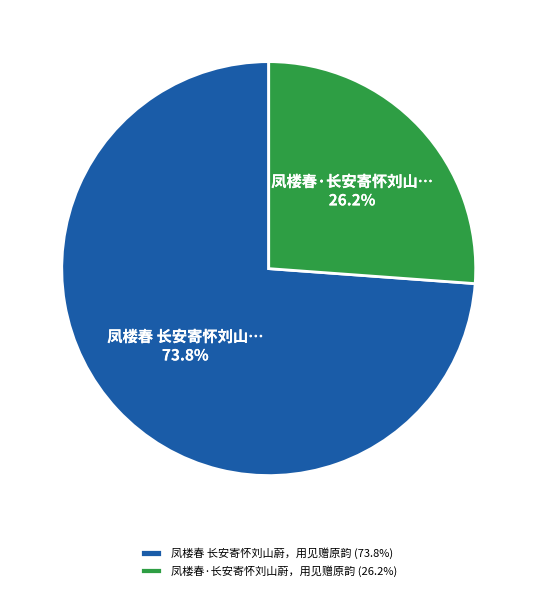

To the nearest percent, what is the combined percentage of 凤楼春·长安寄怀刘山蔚，用见赠原韵 and 凤楼春 长安寄怀刘山蔚，用见赠原韵?

100%